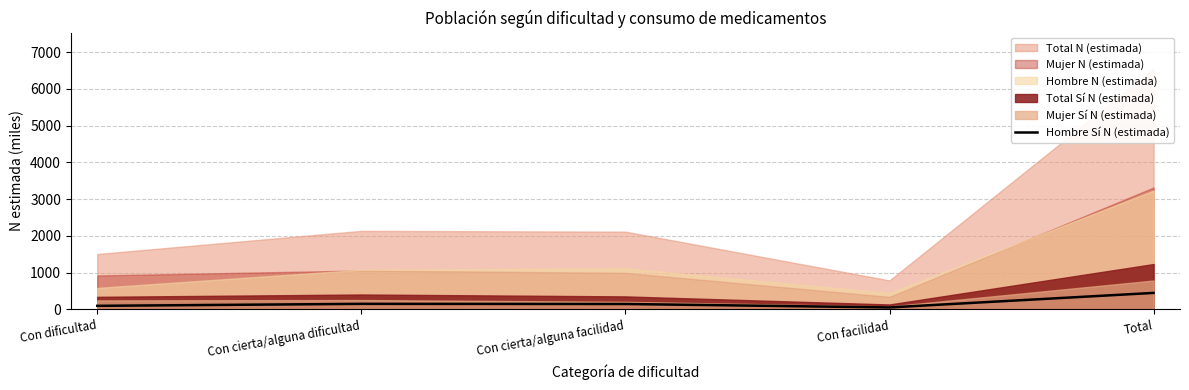

What position from the left is Con cierta/alguna dificultad?

2